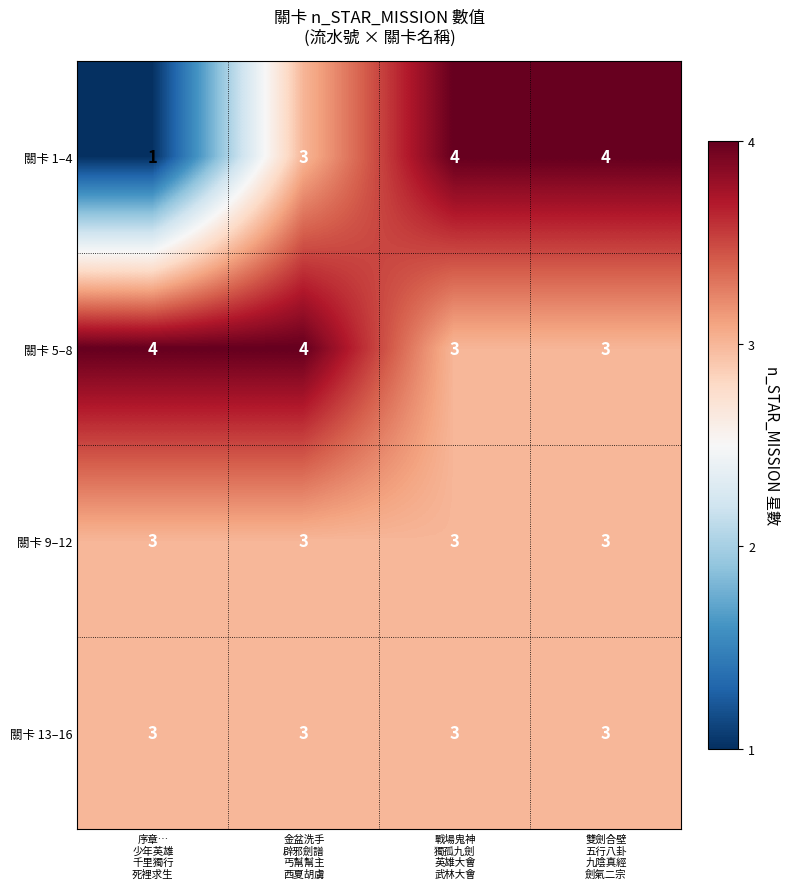

Reading right to left, extract all data points from this chart.

關卡 1–4: 4	4	3	1
關卡 5–8: 3	3	4	4
關卡 9–12: 3	3	3	3
關卡 13–16: 3	3	3	3